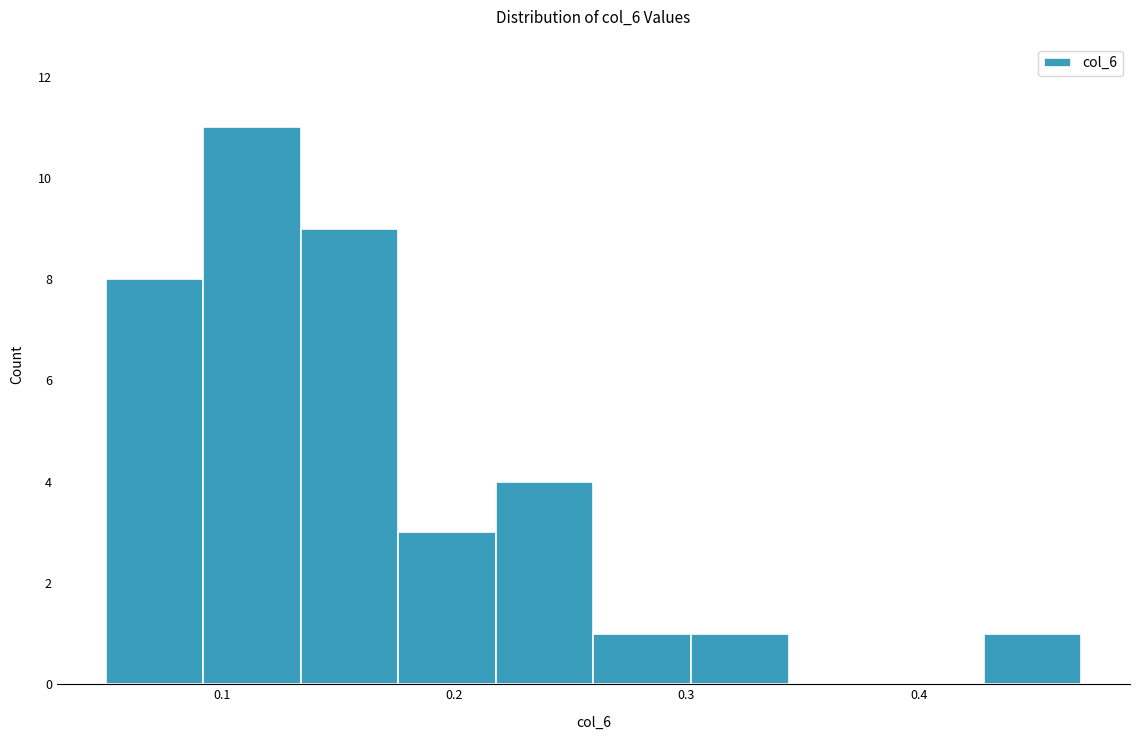

How tall is the bar that spans 0.428 to 0.470 on the x-axis? Neither the bar edges nor the heights are printed on the chart, so give them approximately, as read against the axes.

1